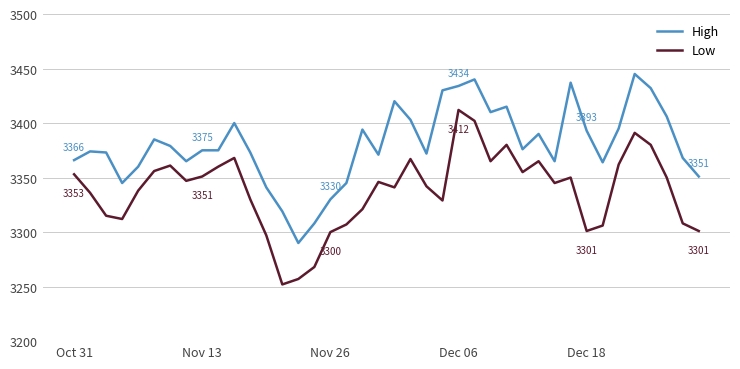

List the series in order of their peak value, lowest first.

Low, High